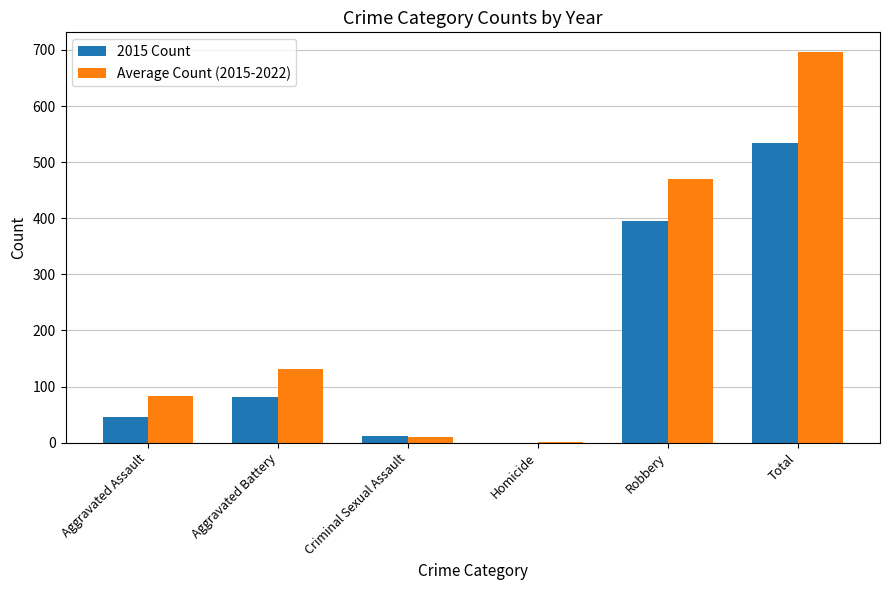

The value of 2015 Count at Aggravated Battery is 82.0. True or false?

True